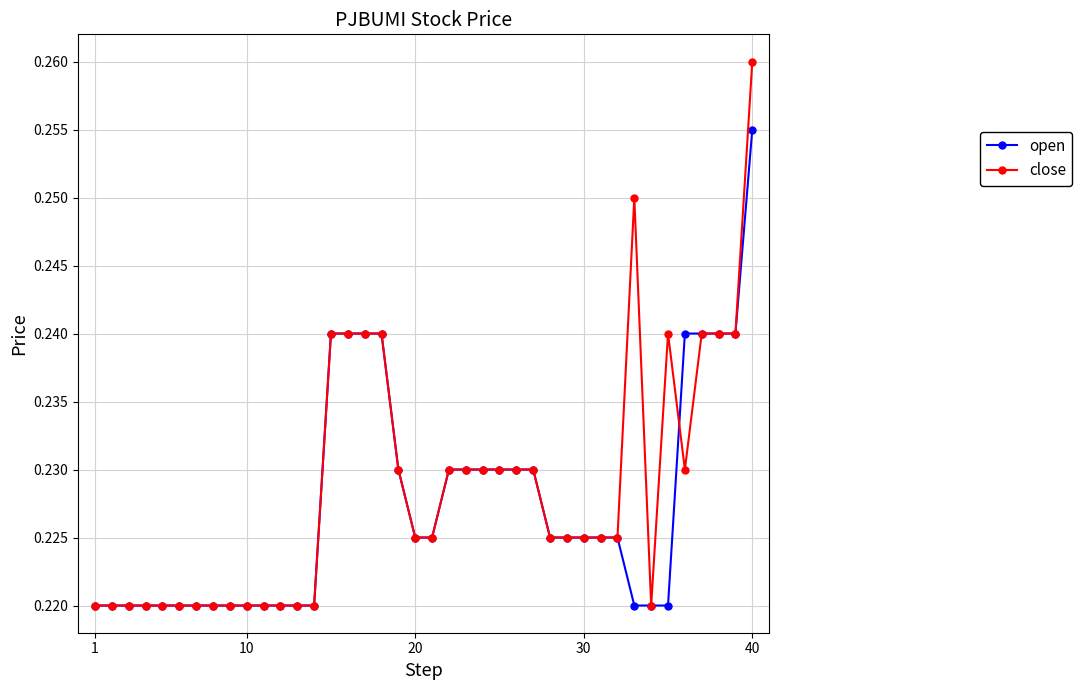

Which series has the largest range (max minus min)?

close